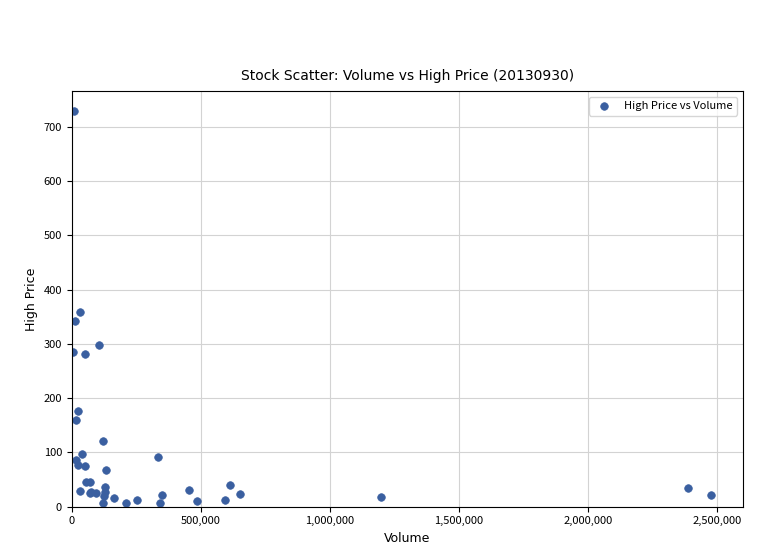

What Y value in the scatter plot is closest to 368?

359.0